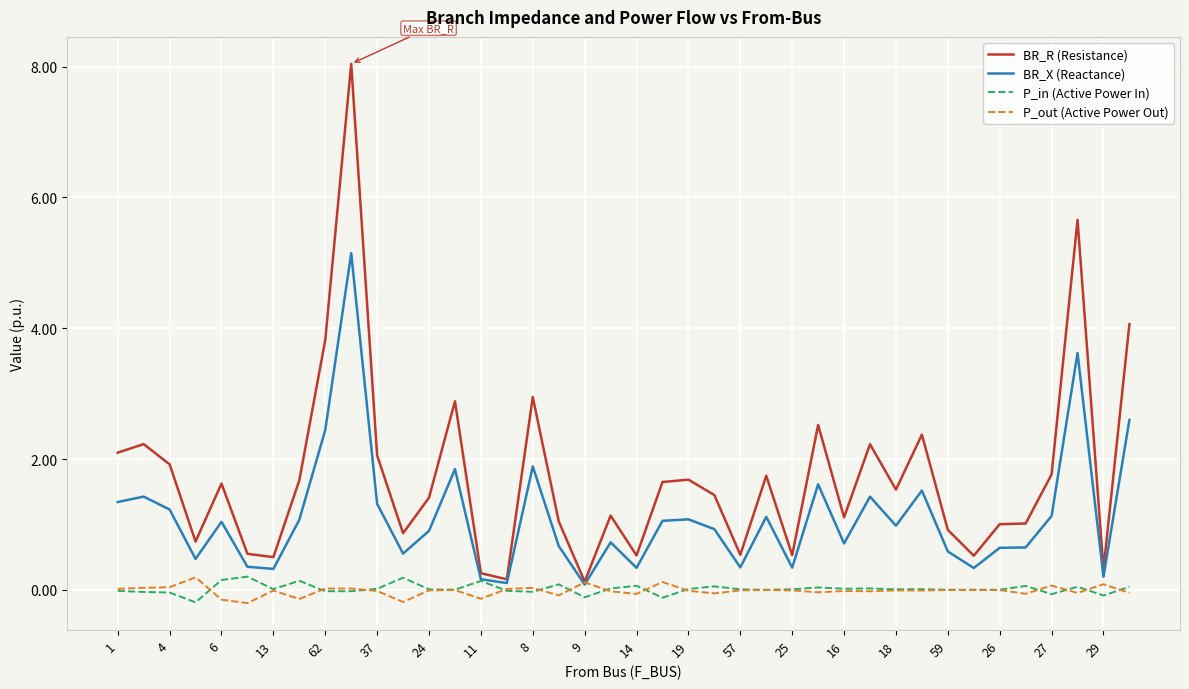

Which series has the largest range (max minus min)?

BR_R (Resistance)